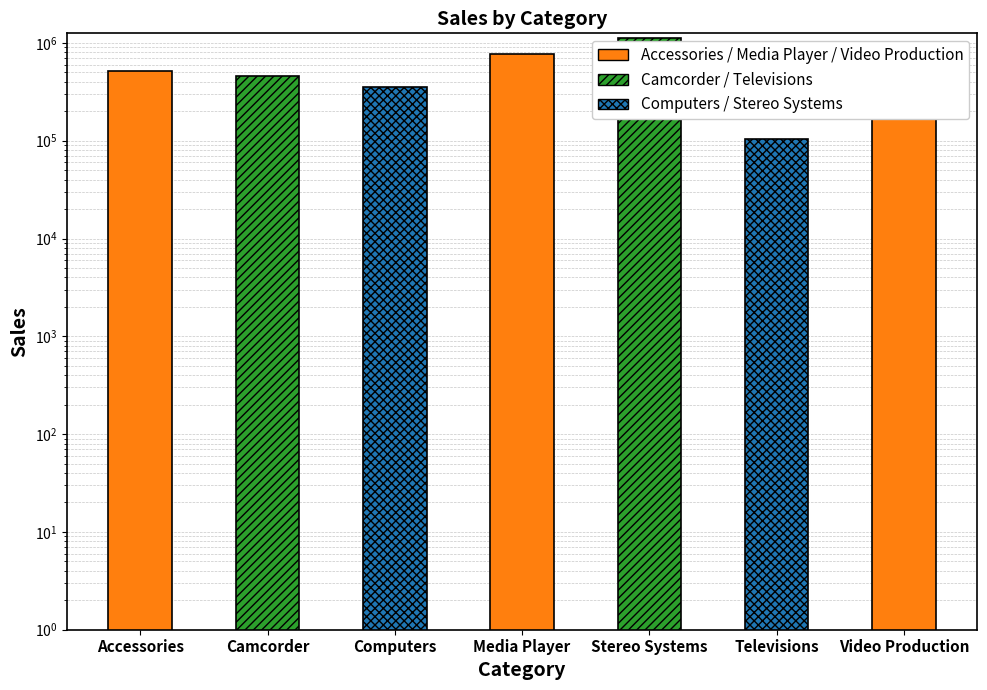

How many bars are there in total?

7